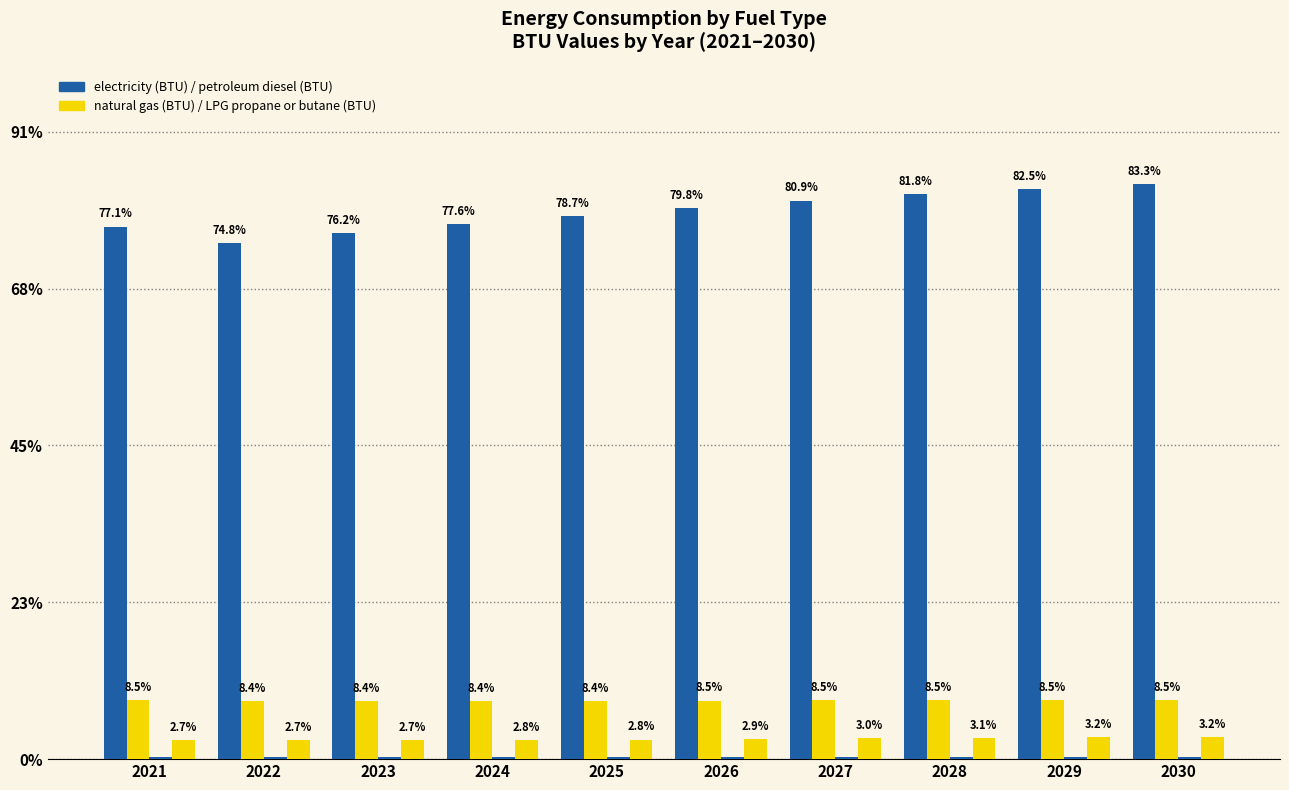

Which has a higher value, 2026 or 2027?

2027